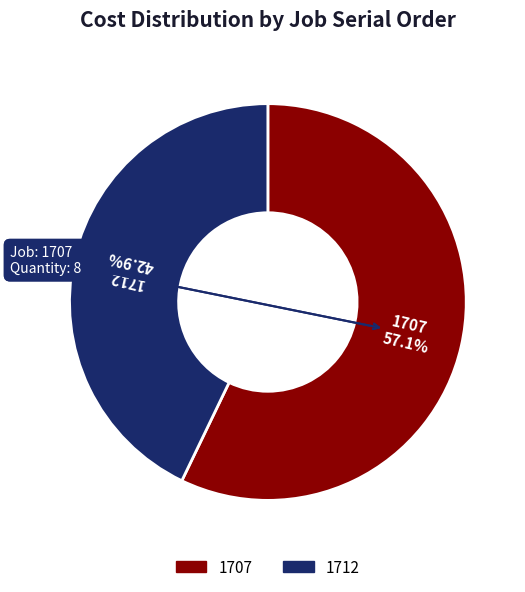

What is the ratio of the value at 1707 to the value at 1712?

1.3